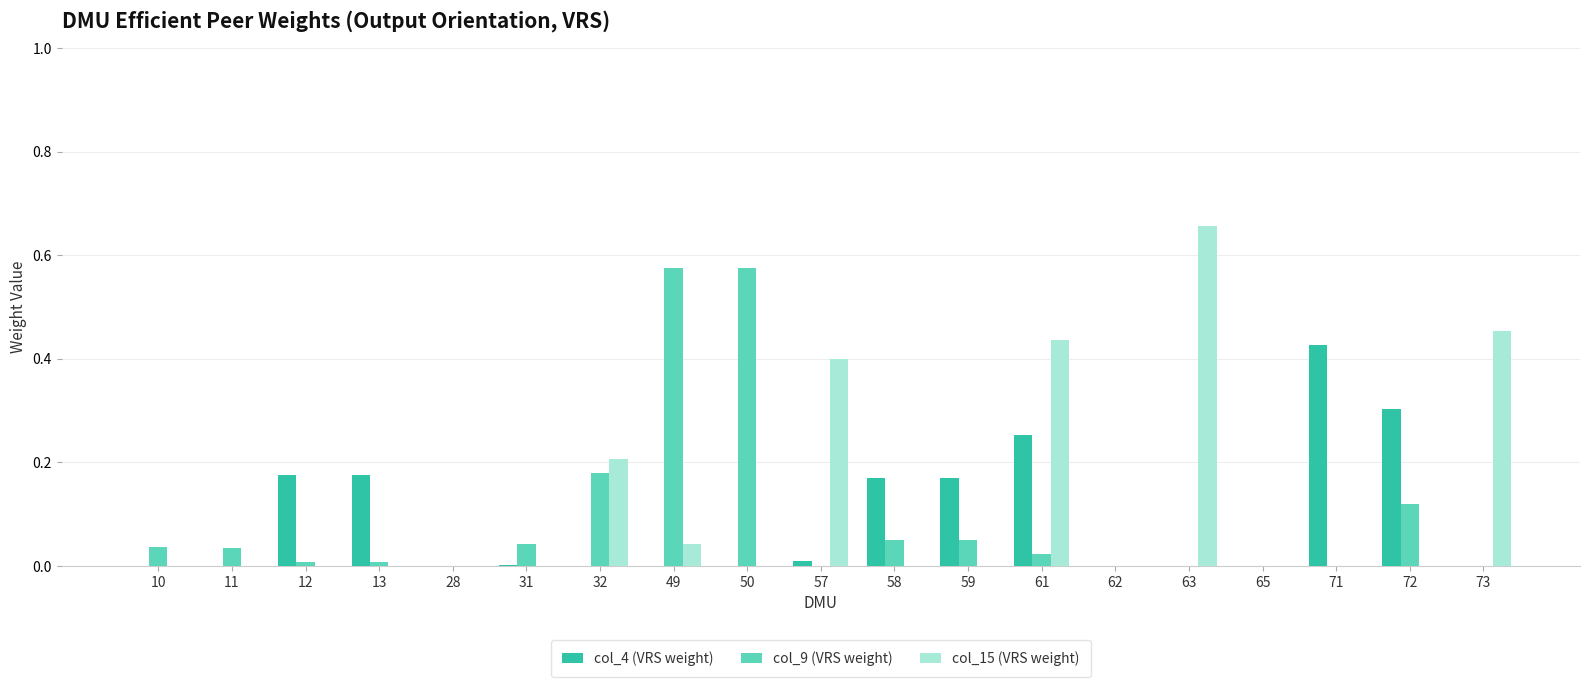

True or false: col_15 (VRS weight) has a value of 0.0 at 49.

True